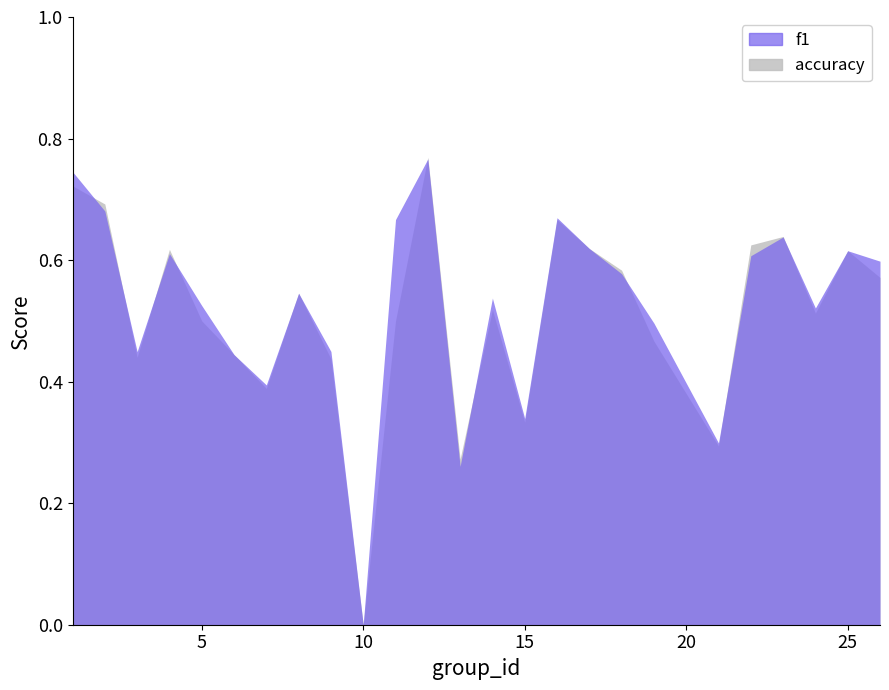

What is the value of the accuracy point at the 18th from the left?

0.6